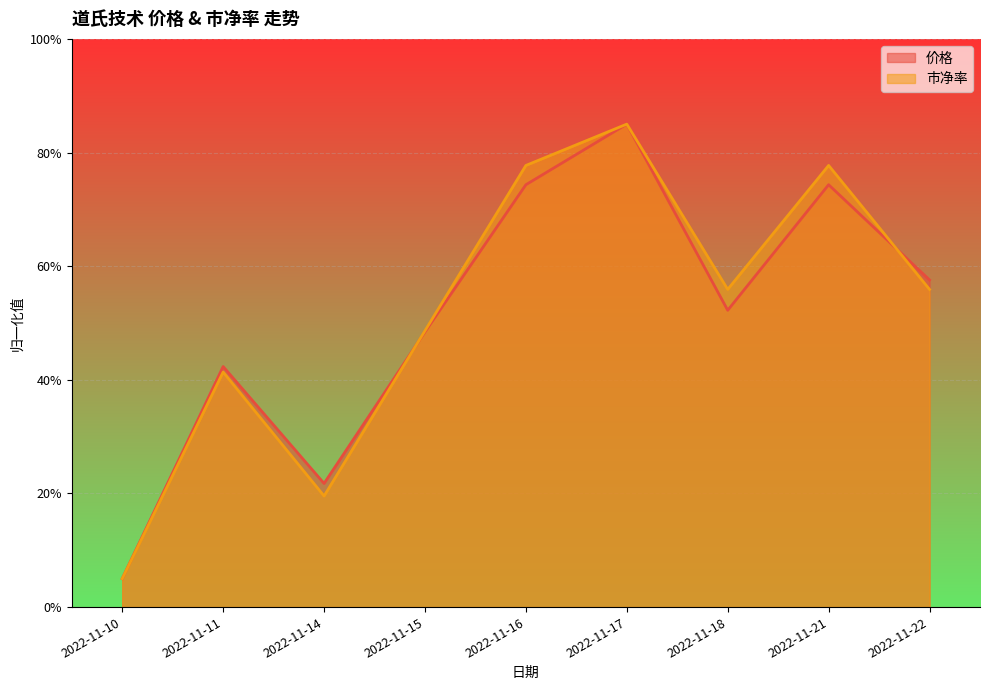

Between which two adjacent categories do 价格 and 市净率 first intersect?

2022-11-14 and 2022-11-15